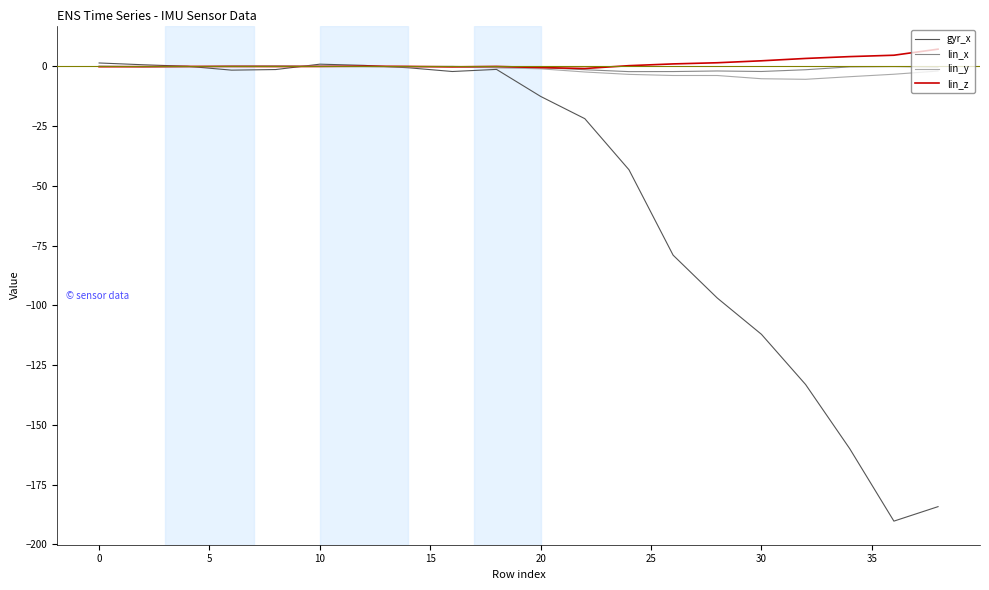

What is the maximum value for lin_z?

7.2